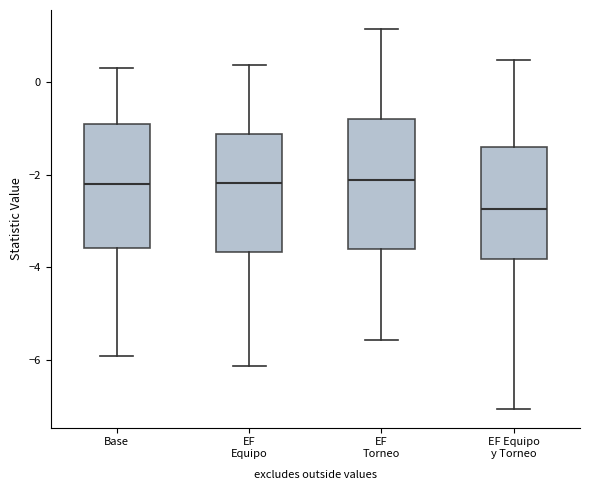

Where is the lower edge of the box for EF Equipo y Torneo on the y-axis? The values are not printed on the chart, so give them approximately, as read against the axis.

-3.8